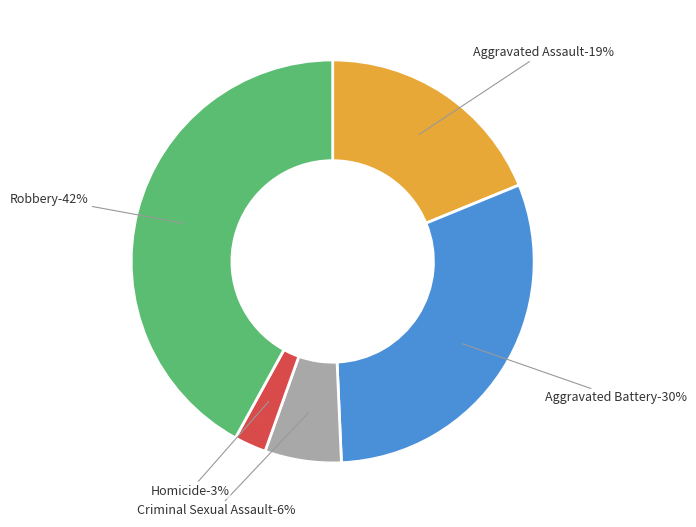

To the nearest percent, what percentage of the pie is Robbery?

42%